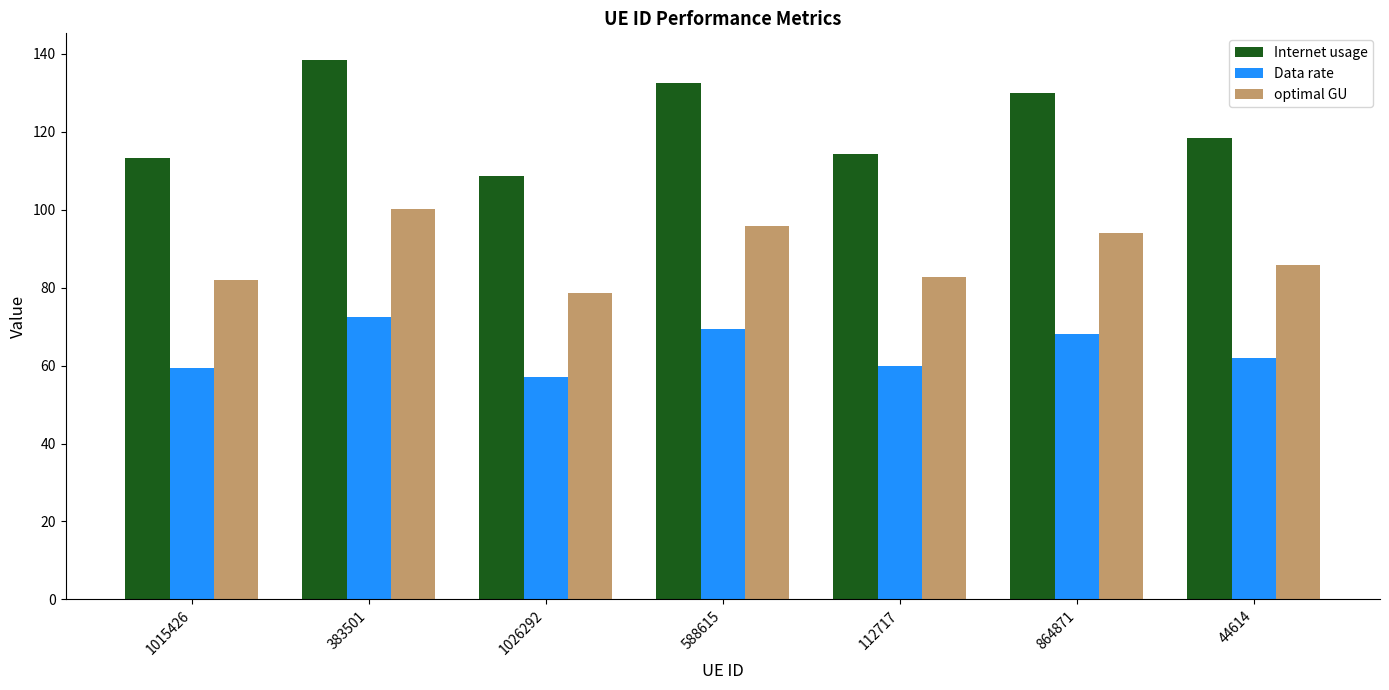

What is the difference between the Internet usage values at 588615 and 383501?

5.8